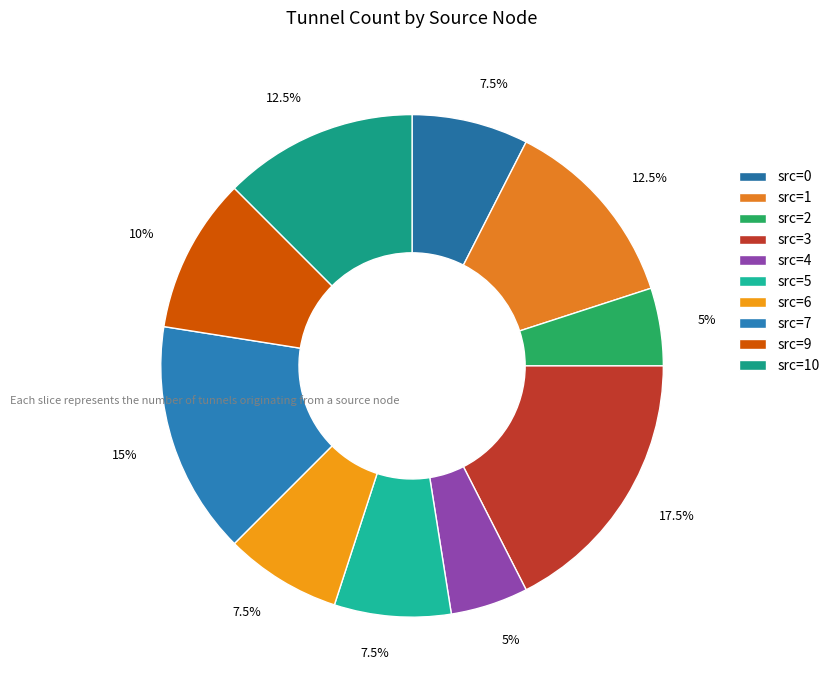

Count the number of slices in the pie.

10